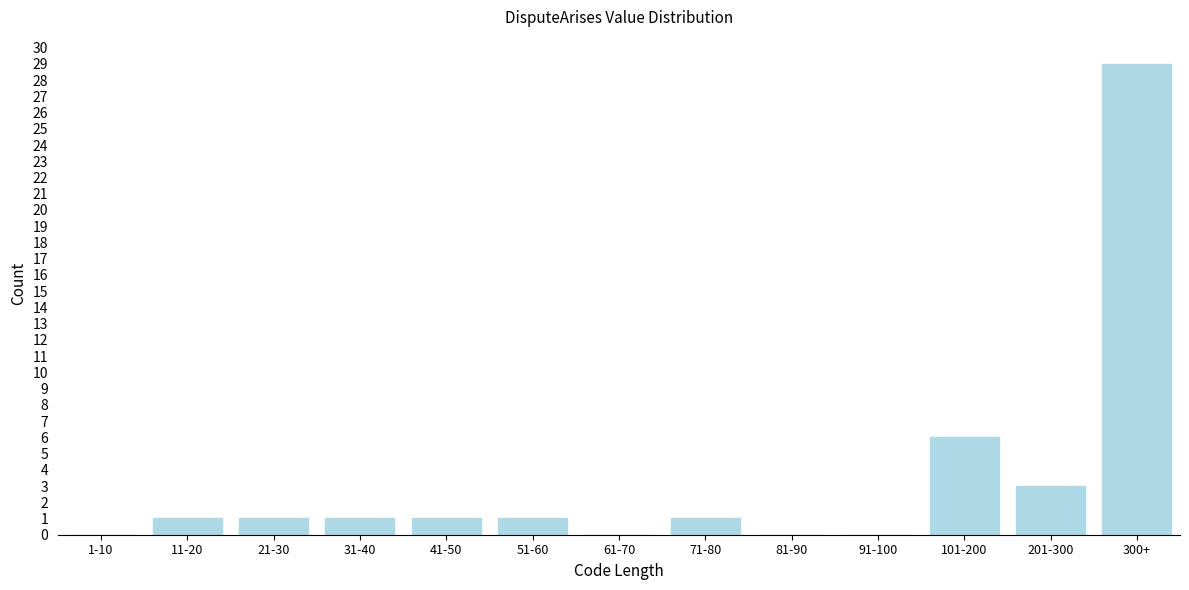

Reading left to right, transcribe all the data shown in this chart.

1-10=0	11-20=1	21-30=1	31-40=1	41-50=1	51-60=1	61-70=0	71-80=1	81-90=0	91-100=0	101-200=6	201-300=3	300+=29